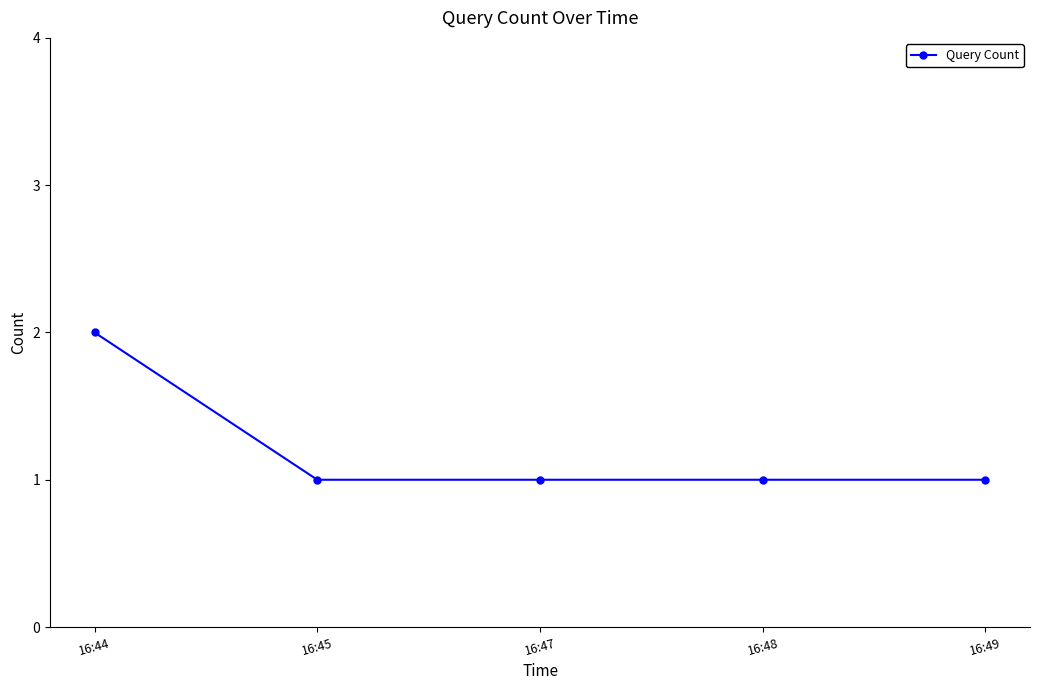

What is the sum of all values?

6